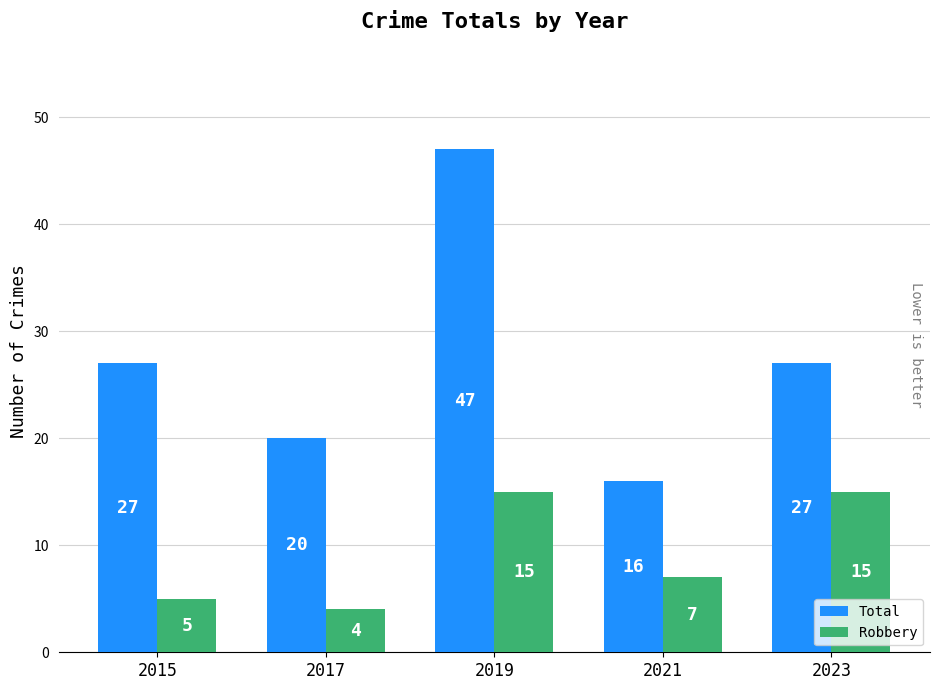

What is the sum of the Total values at 2017 and 2021?

36